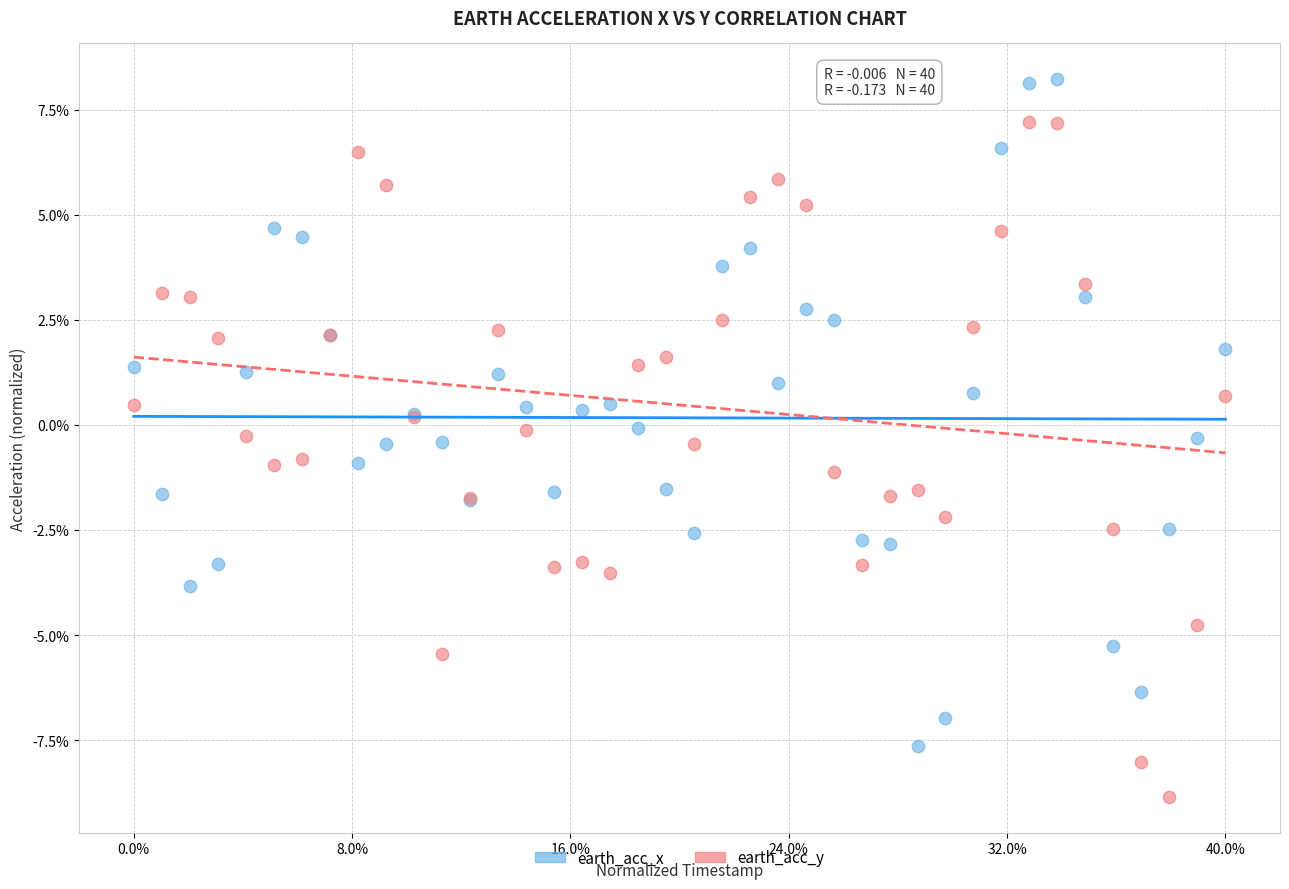

Which series contains the highest Y value?

earth_acc_x